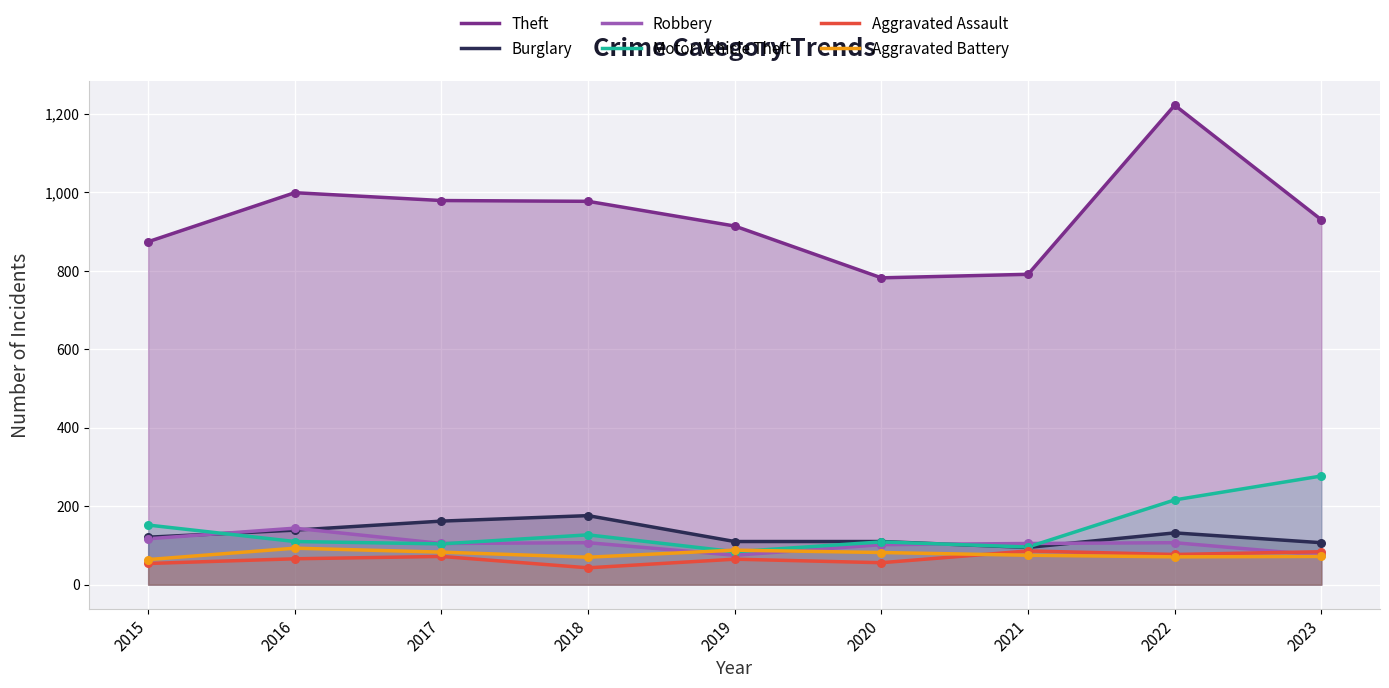

What is the total value across all series at 2016?

1551